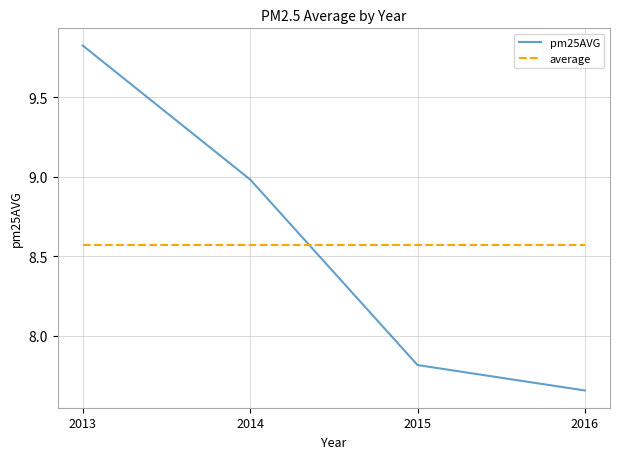

Where is the data nearest to the value 8?

2015